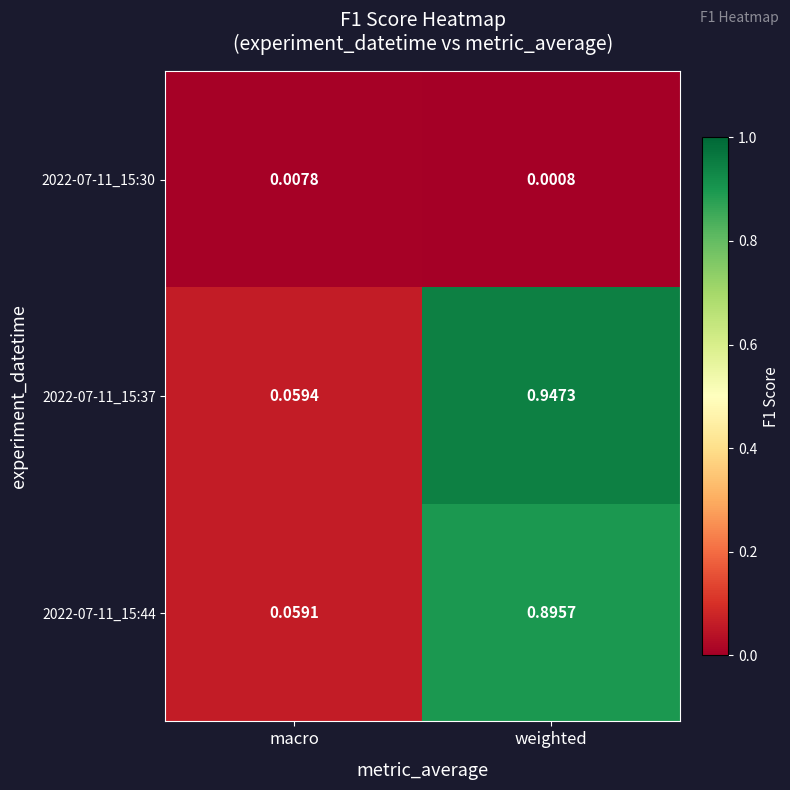

Which category has the lowest value in the 2022-07-11_15:37 series?

macro